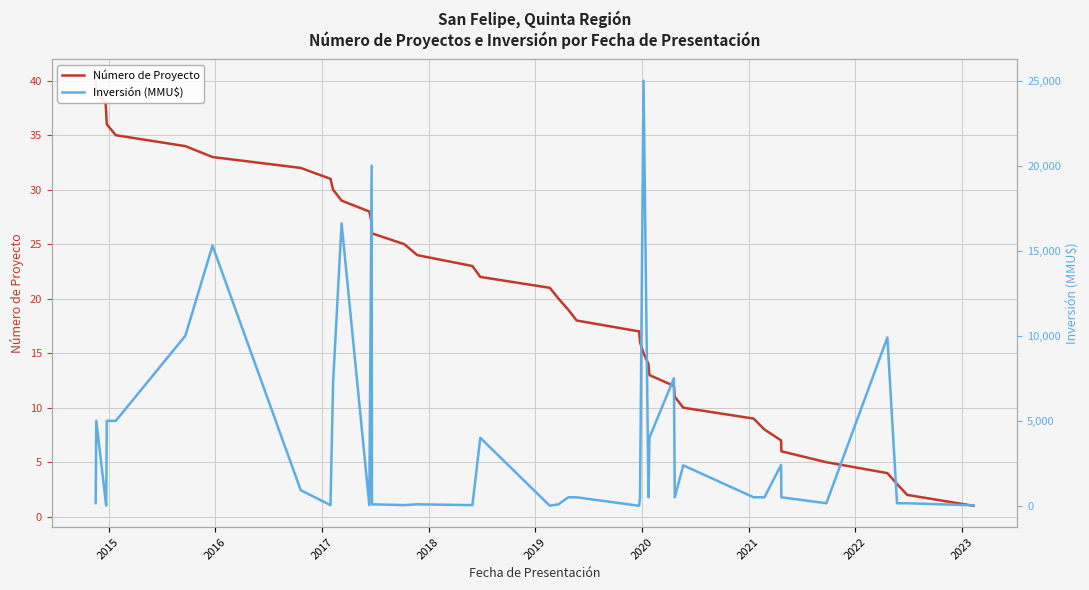

How many times do Inversión (MMU$) and Número de Proyecto cross each other?

6